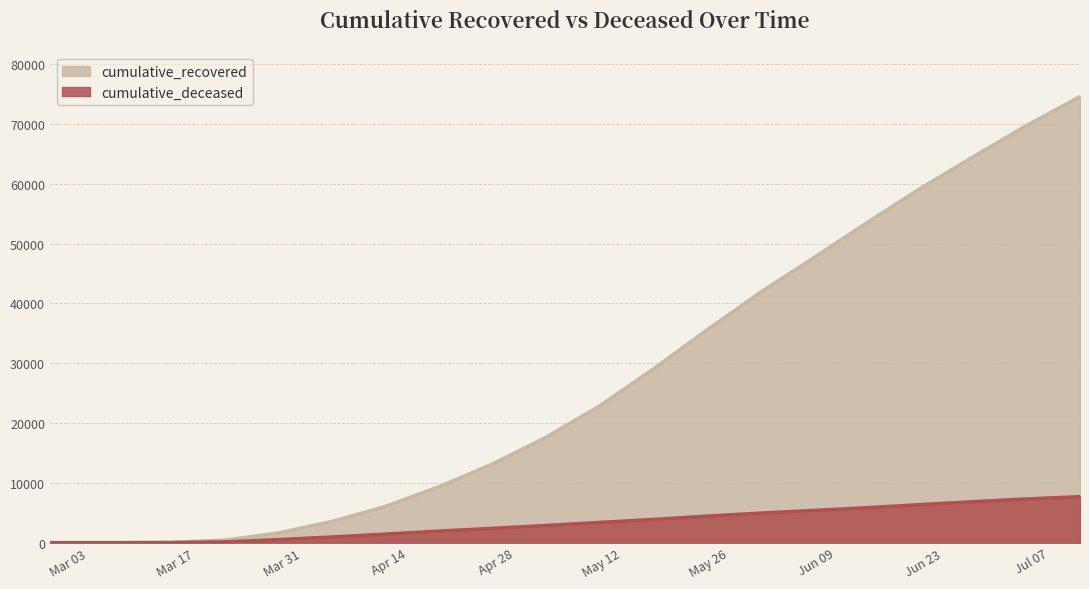

What is the label of the 20th point from the left?

2020-07-11